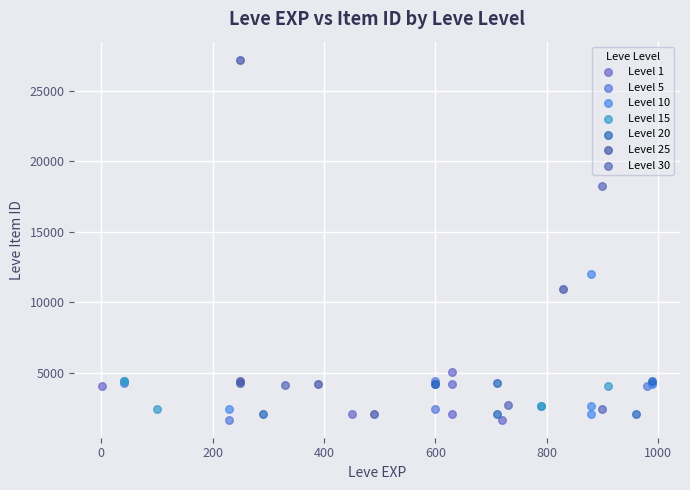

Which series has the widest spread of Y values?

Level 25